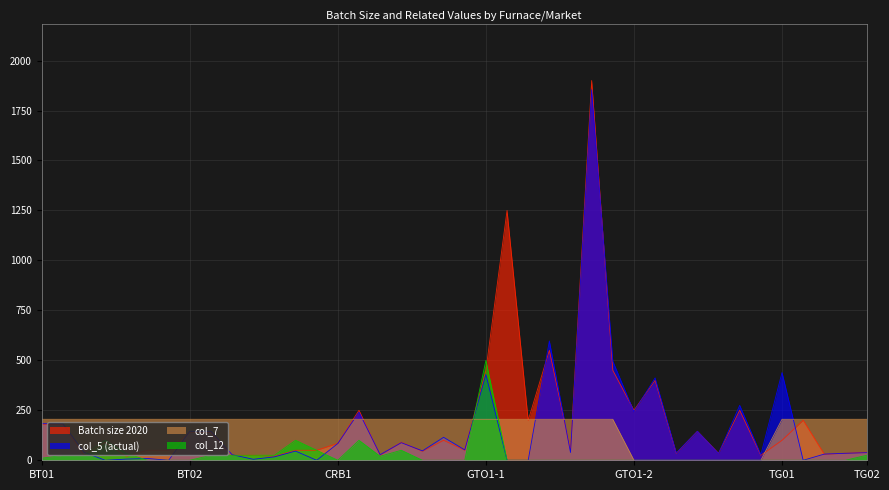

Does the chart have visible grid lines?

Yes